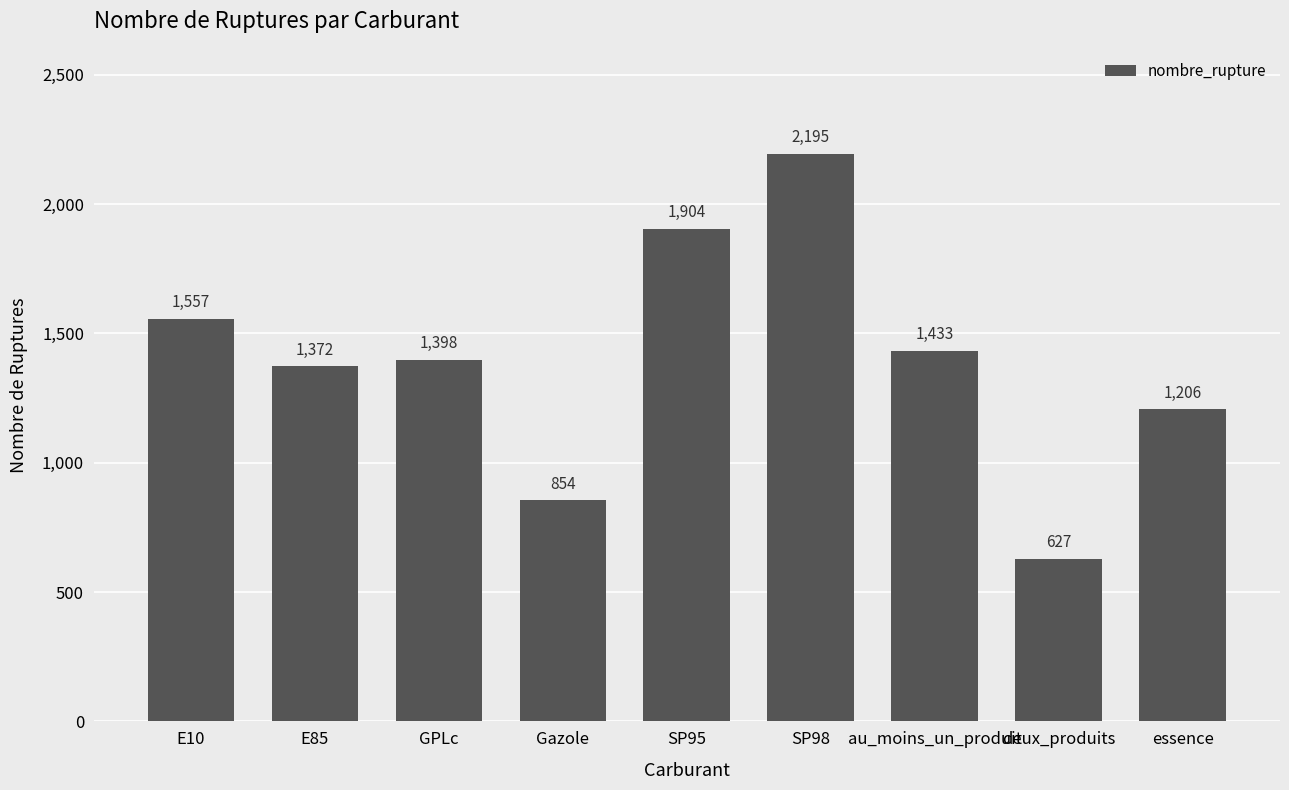

The value at SP98 is 832. True or false?

False